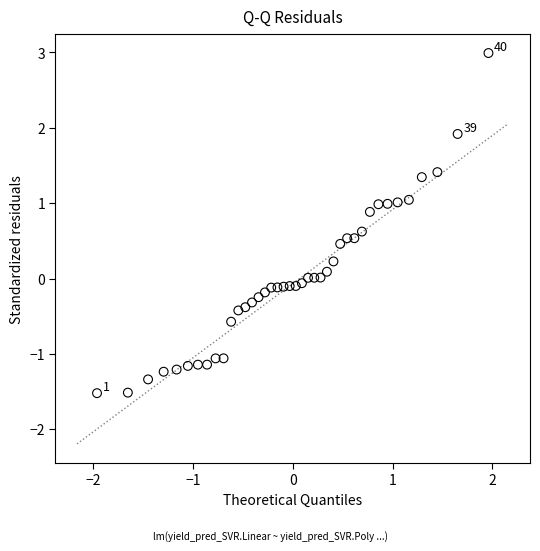

What is the range of X values (max minus min)?

3.9